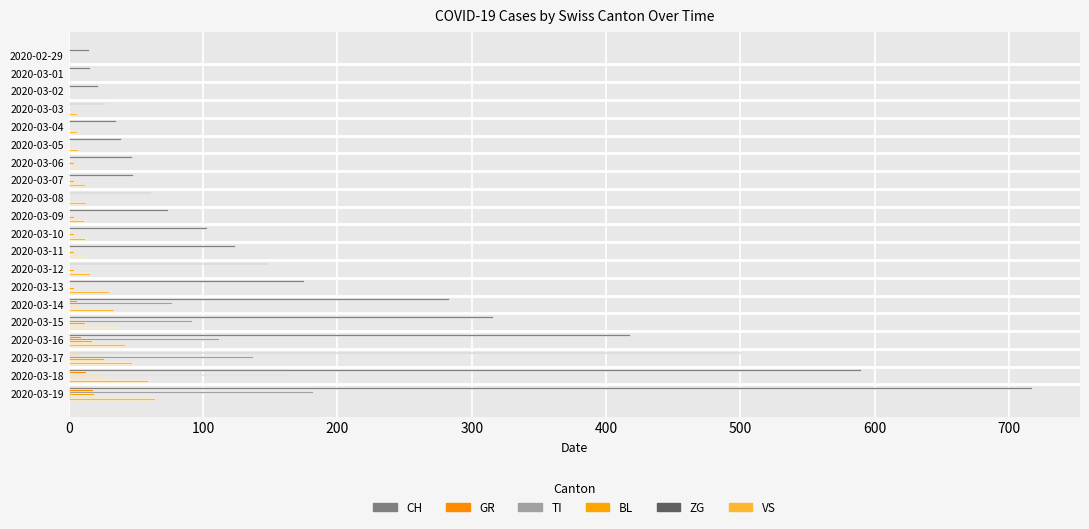

How many ZG values are between 0 and 1?

20